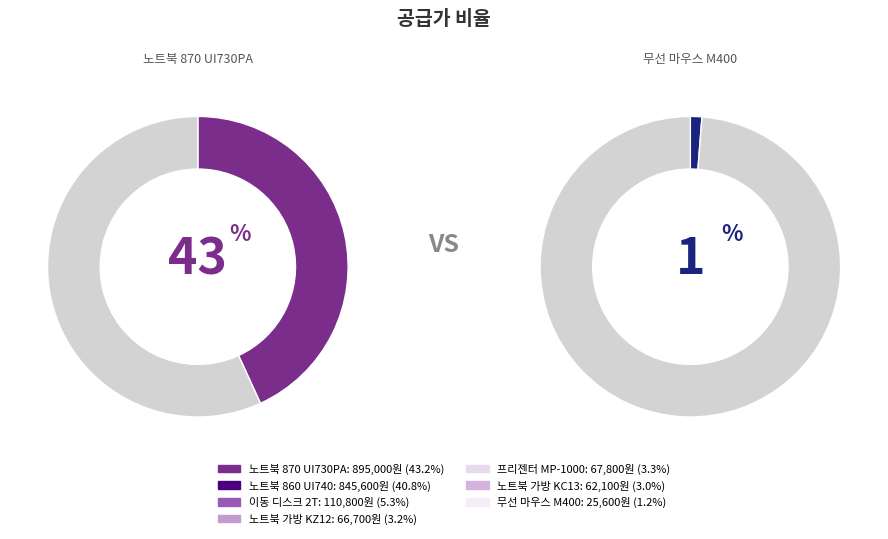

Is the sum of 무선 마우스 M400 and 노트북 870 UI730PA greater than half?

No